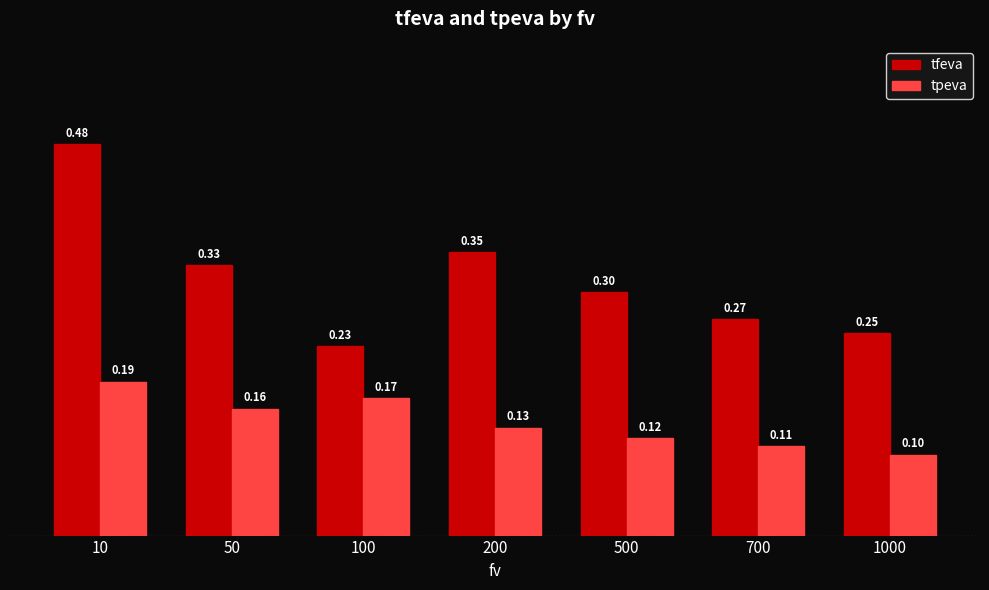

Is the value of tfeva at 10 greater than the value of tpeva at 1000?

Yes